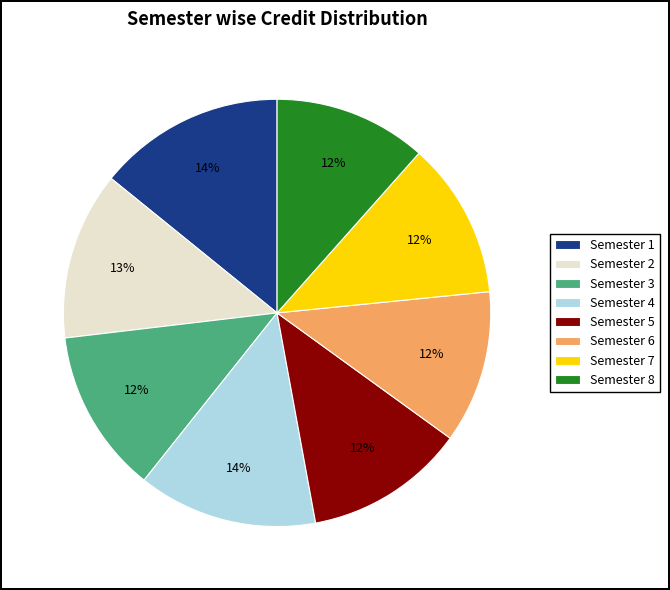

What percentage is the Semester 3 slice, to the nearest percent?

12%